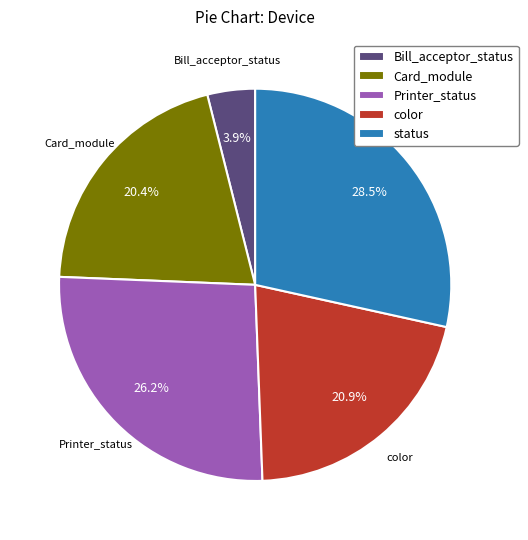

What is the largest slice in the pie chart?

status